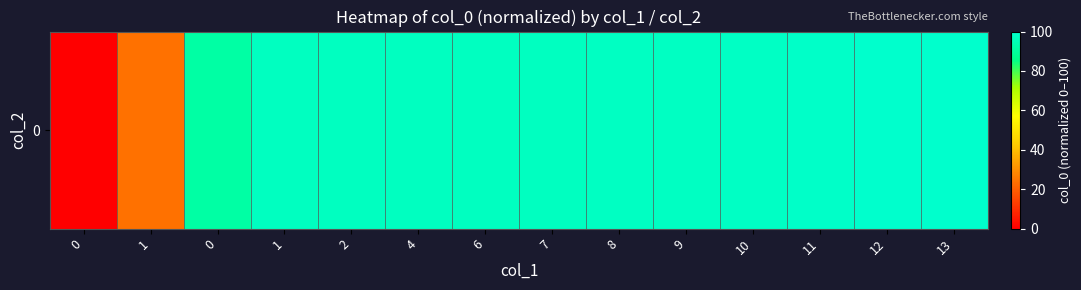

The chart shows a value of 6.3 at 1. True or false?

False